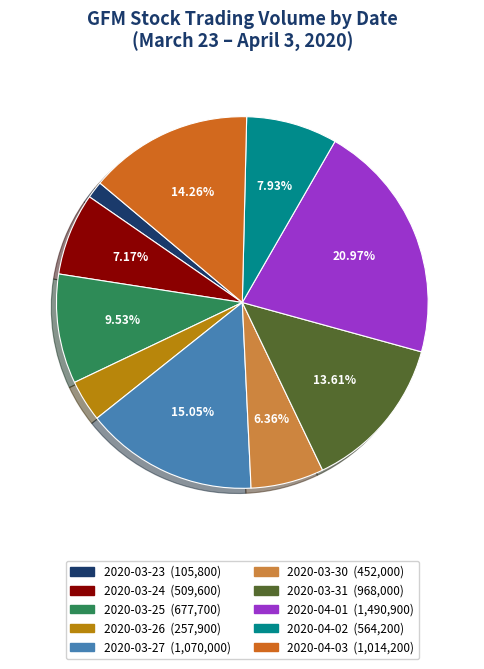

Is it true that 2020-03-31 is 26% of the pie?

False